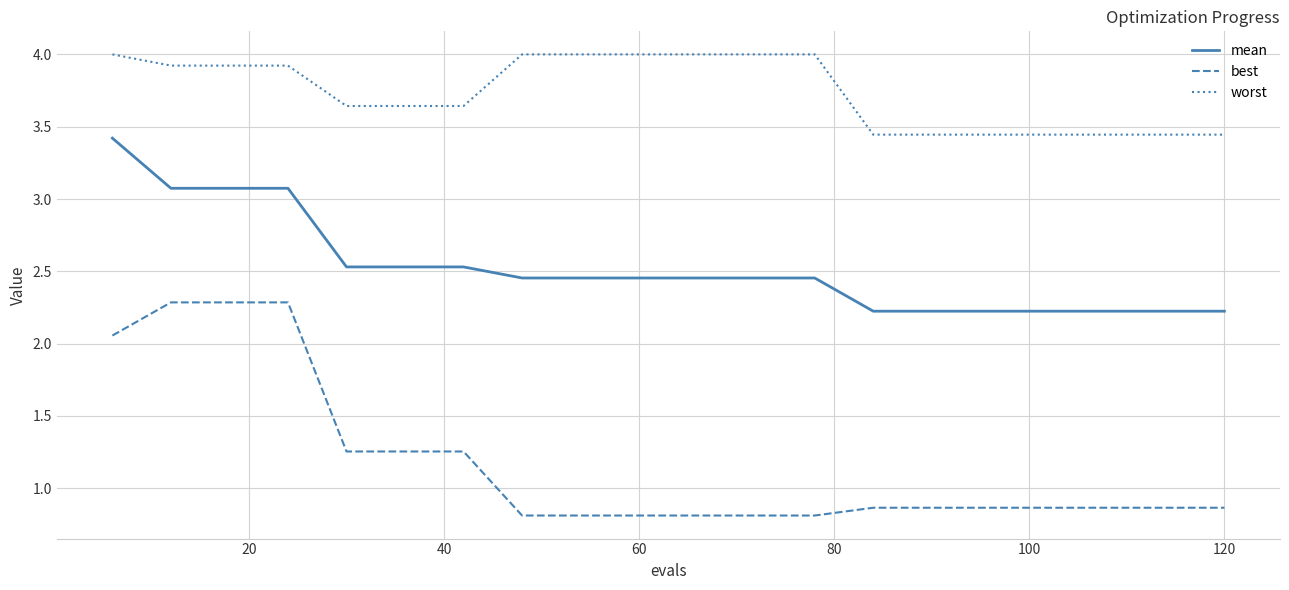

What is the minimum value shown in the chart?

0.8